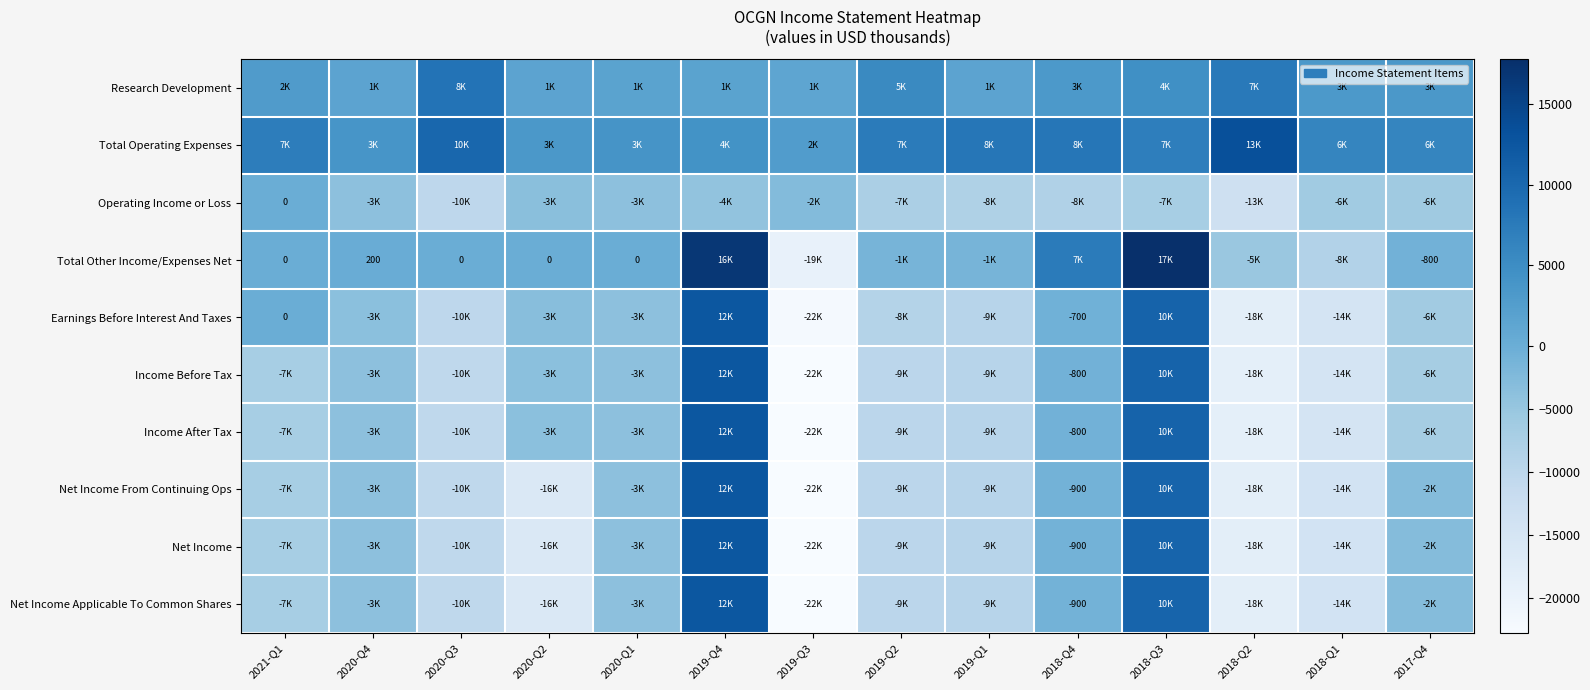

True or false: Operating Income or Loss has a value of -6000 at 2017-Q4.

True